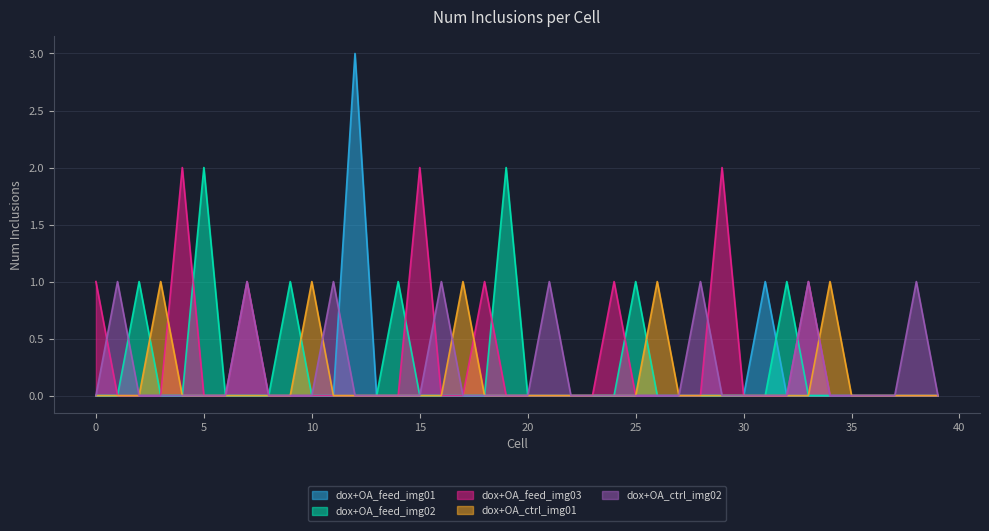

True or false: dox+OA_feed_img01 and dox+OA_ctrl_img02 cross at least once.

True